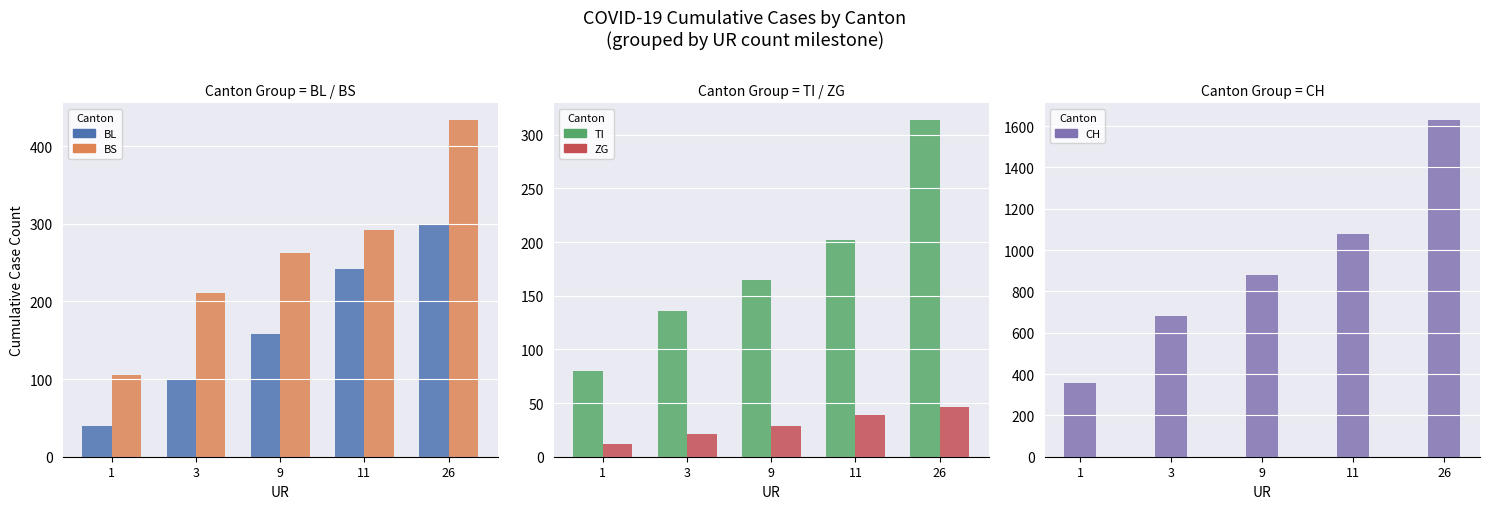

Does the chart contain stacked bars?

No